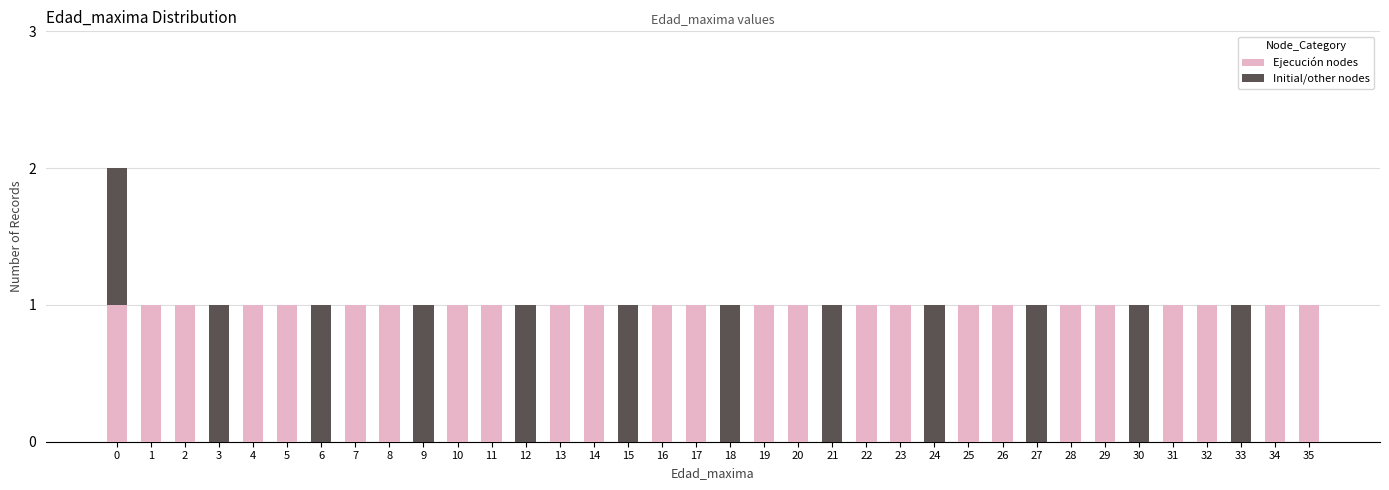

The value of Ejecución nodes at 19 is 0. True or false?

False